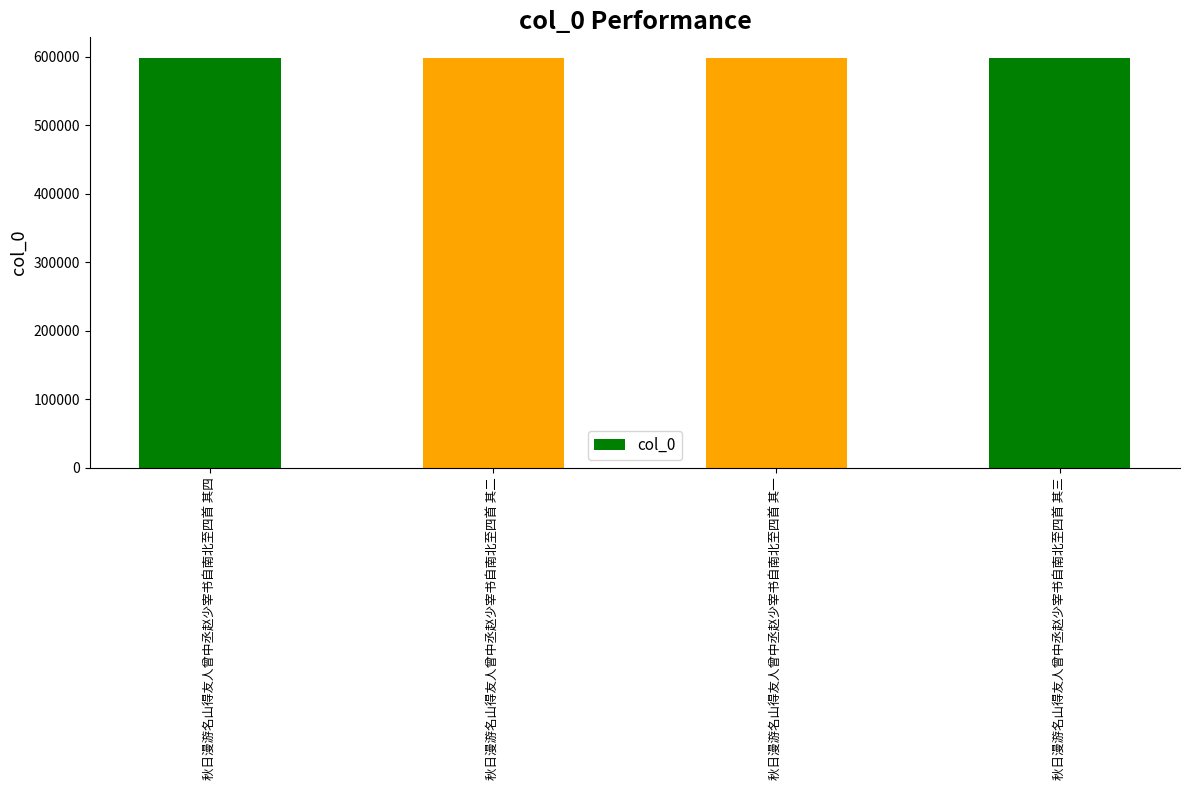

Is it true that the value at 秋日漫游名山得友人曾中丞赵少宰书自南北至四首 其二 is 598239?

True